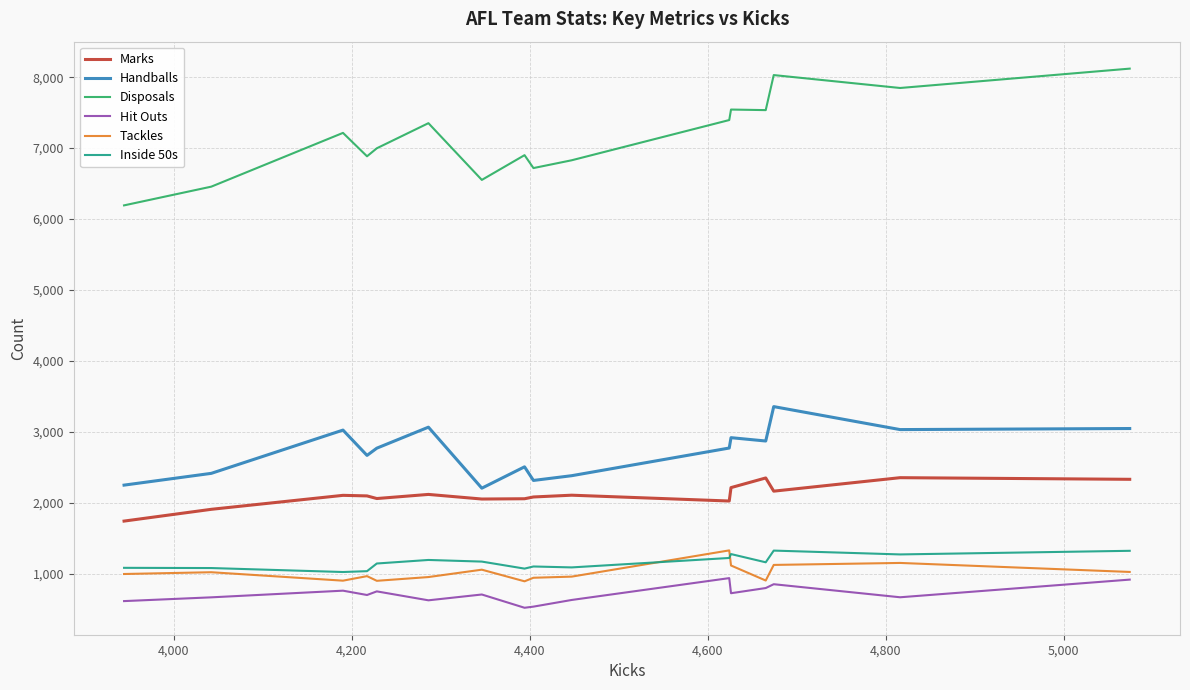

What is the minimum value for Disposals?

6193